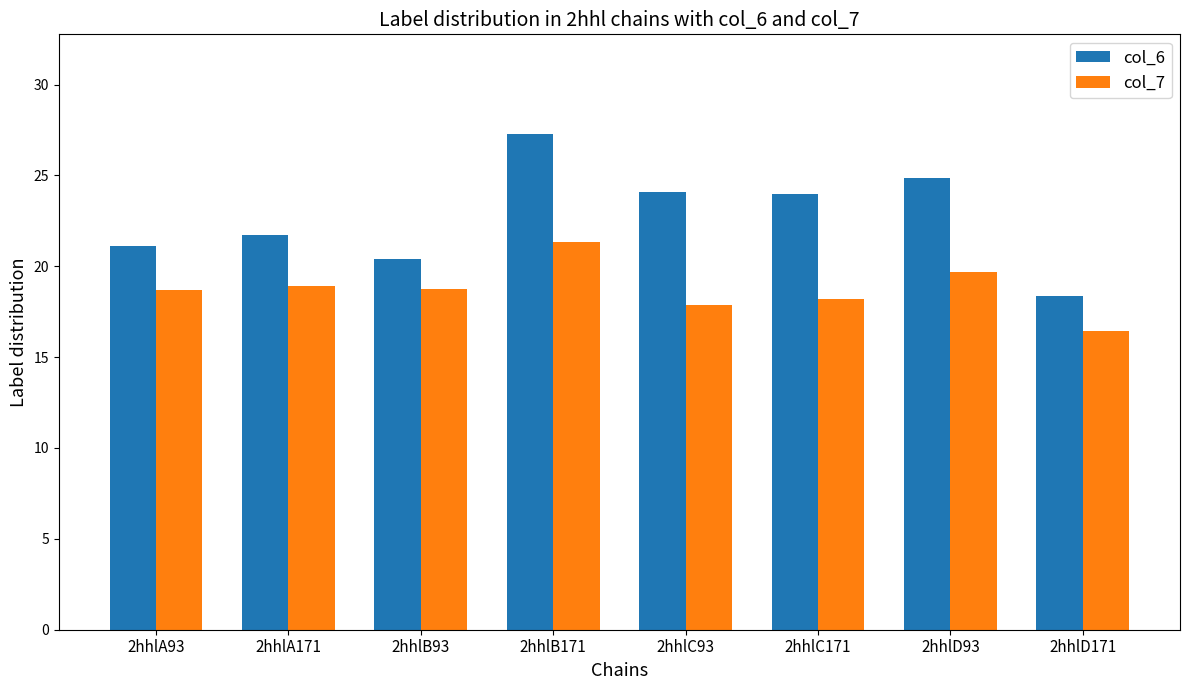

What is the maximum value shown in the chart?

27.3